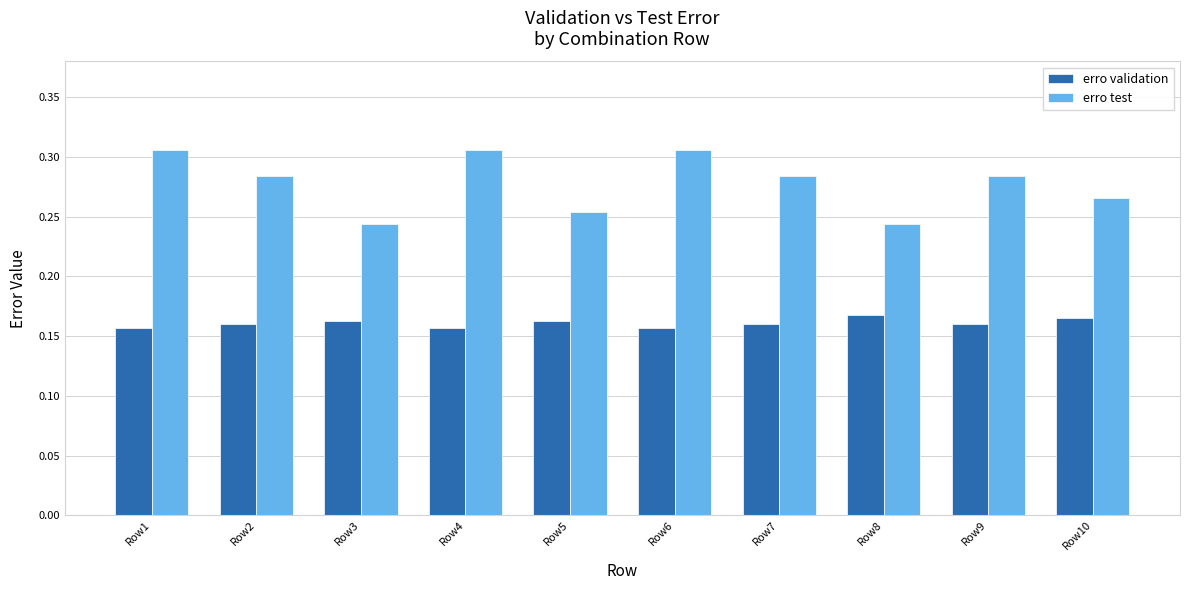

Rank the series by their average value, from highest to lowest.

erro test, erro validation